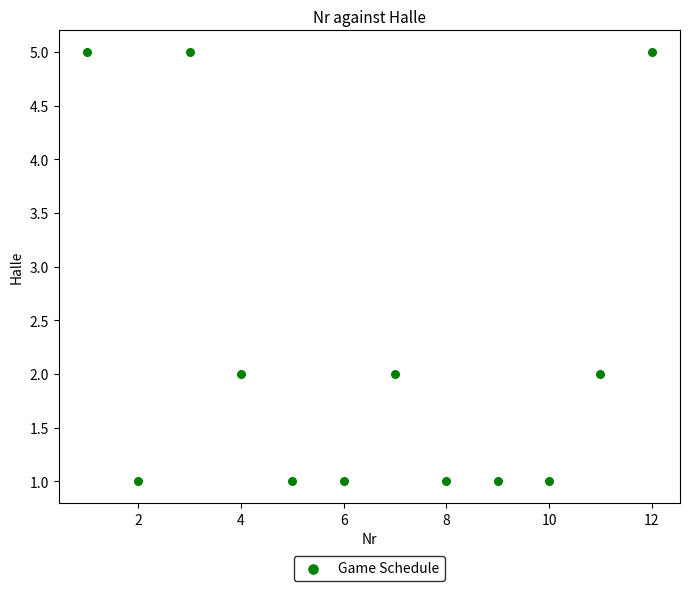

What is the average X value?

6